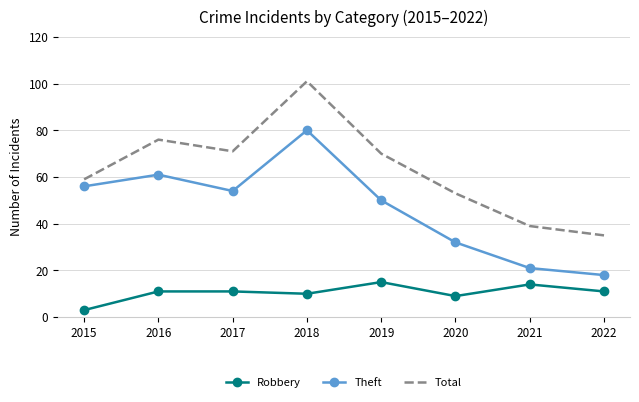

True or false: Theft has a value of 18 at 2022.

True